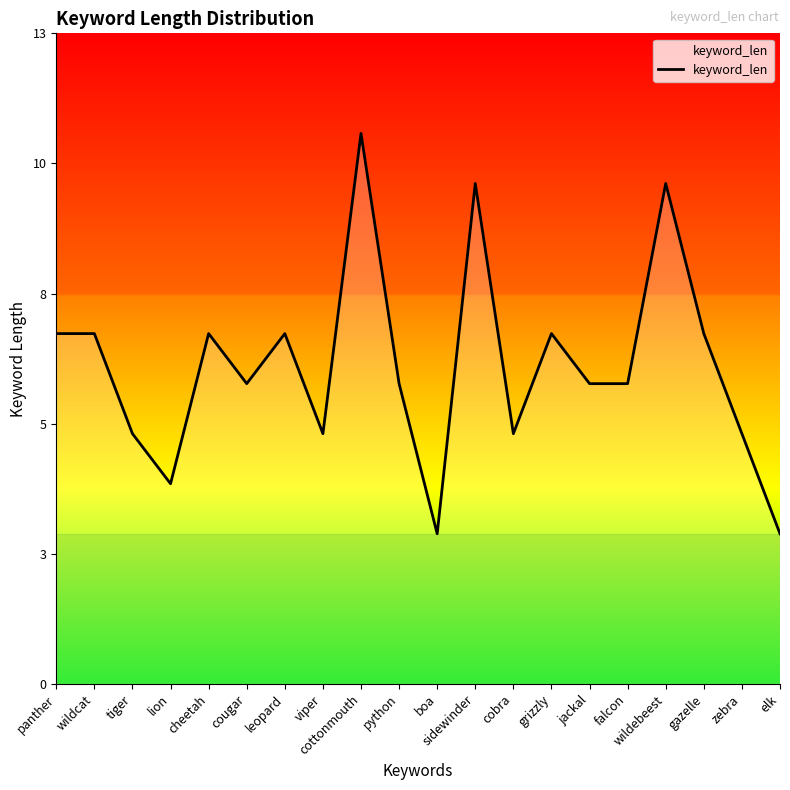

Where is the data nearest to the value 7?

panther